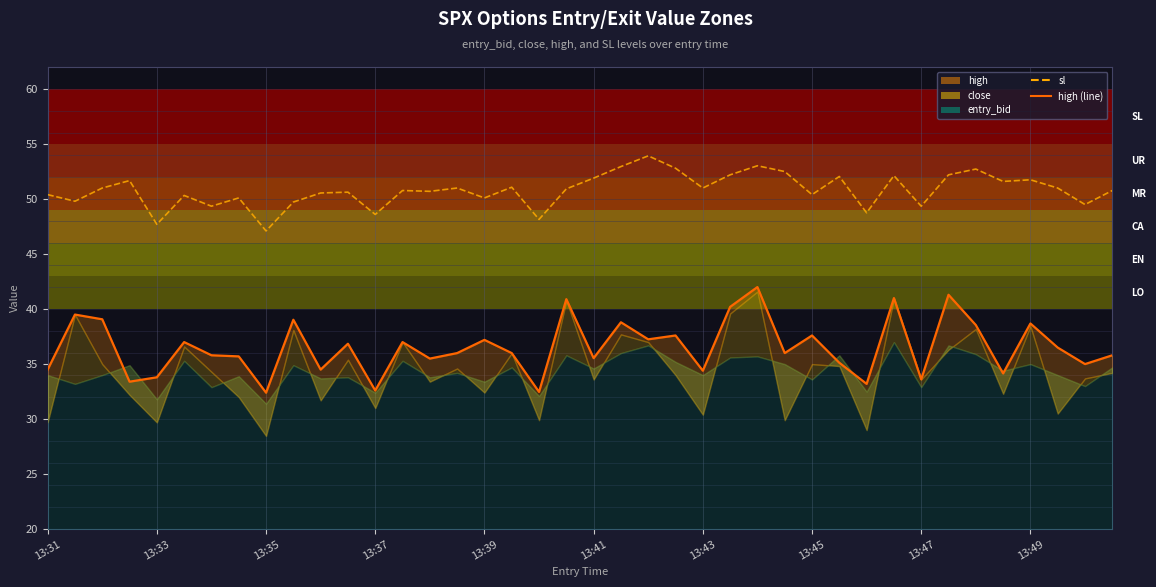

At which category does the chart reach its peak across all series?

22